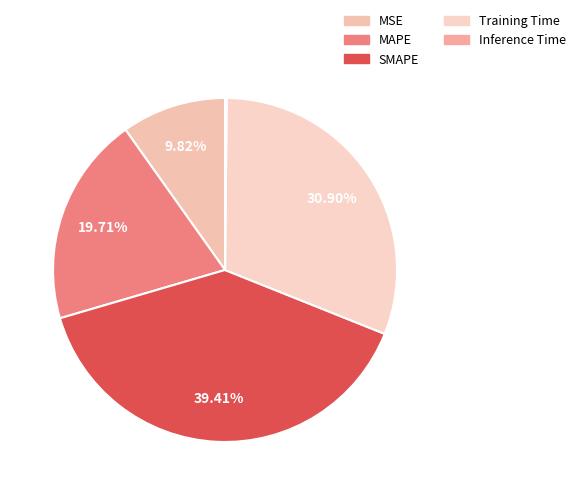

Between SMAPE and MSE, which is larger?

SMAPE